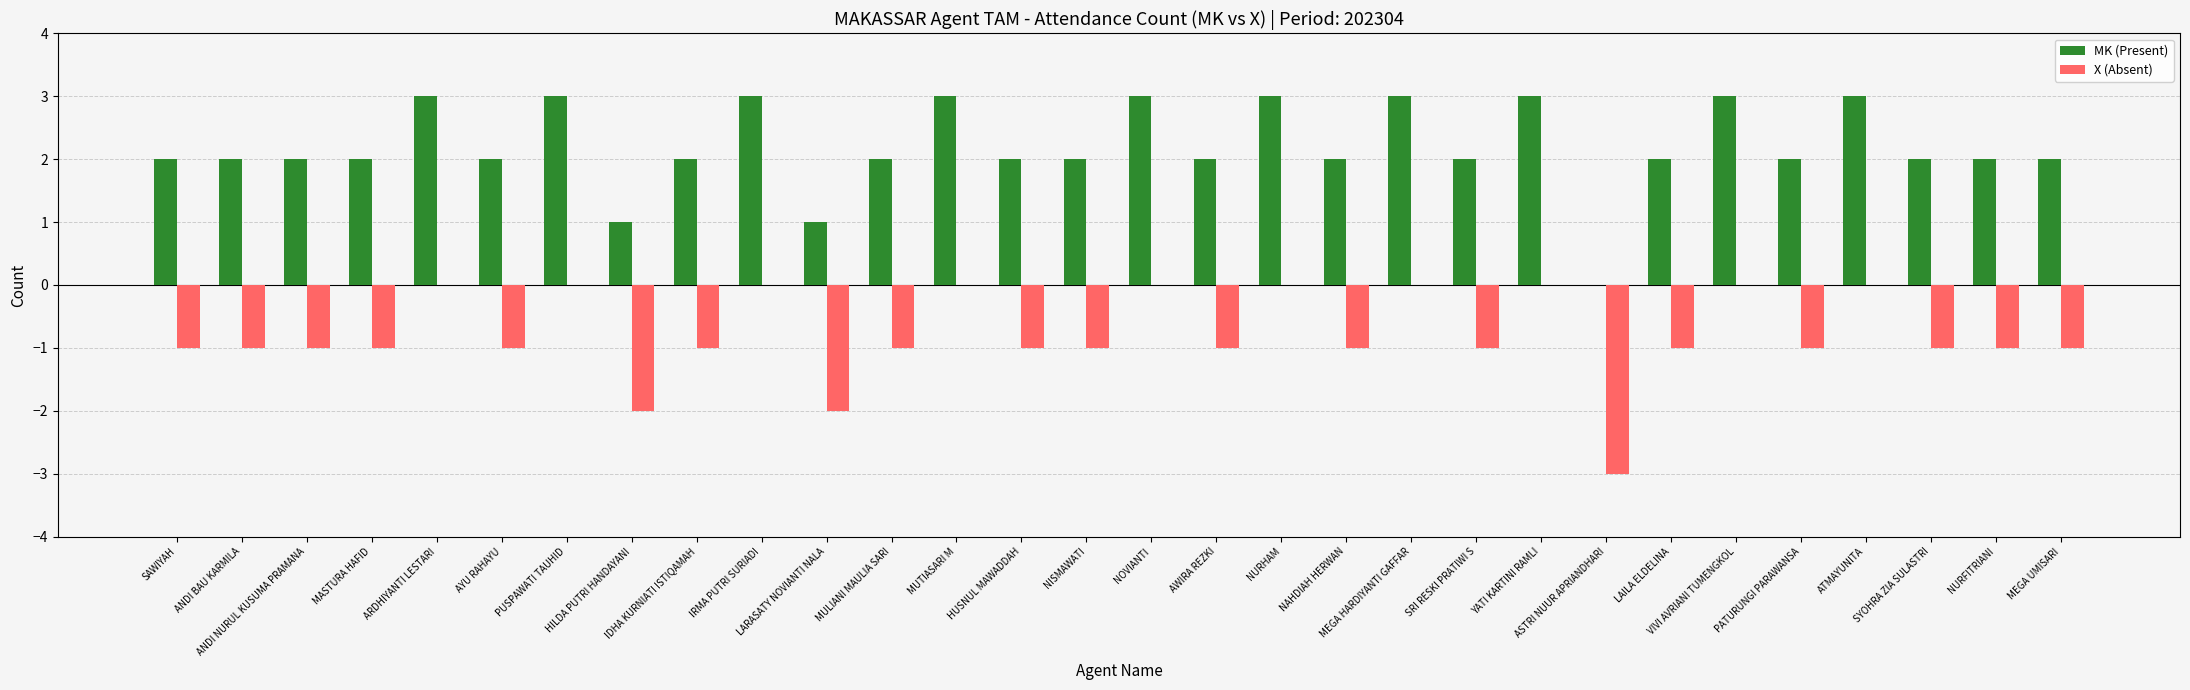

How many positive values does the MK (Present) series have?

29